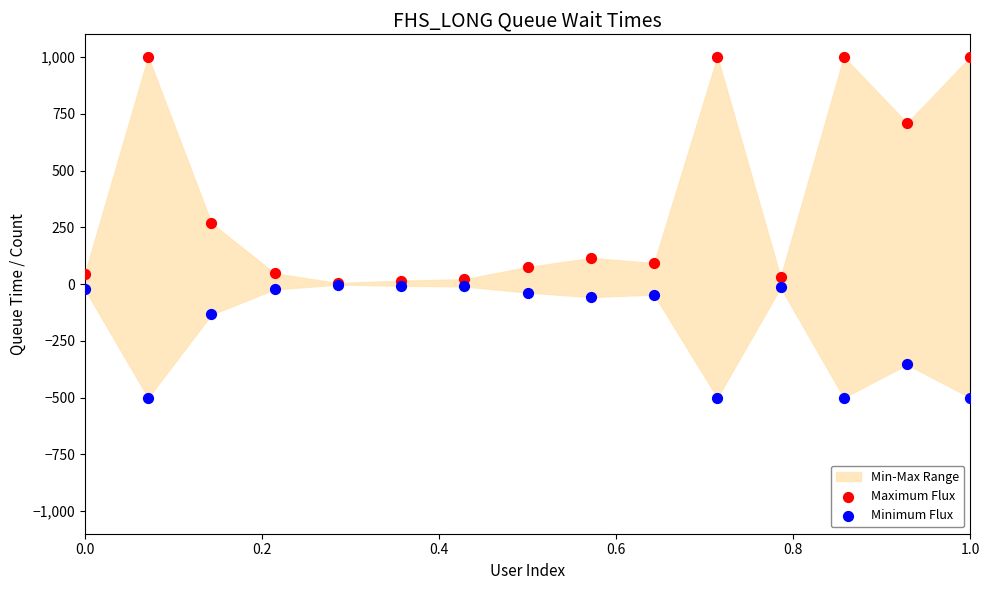

In the Maximum Flux series, what Y value is closest to 502?

708.6